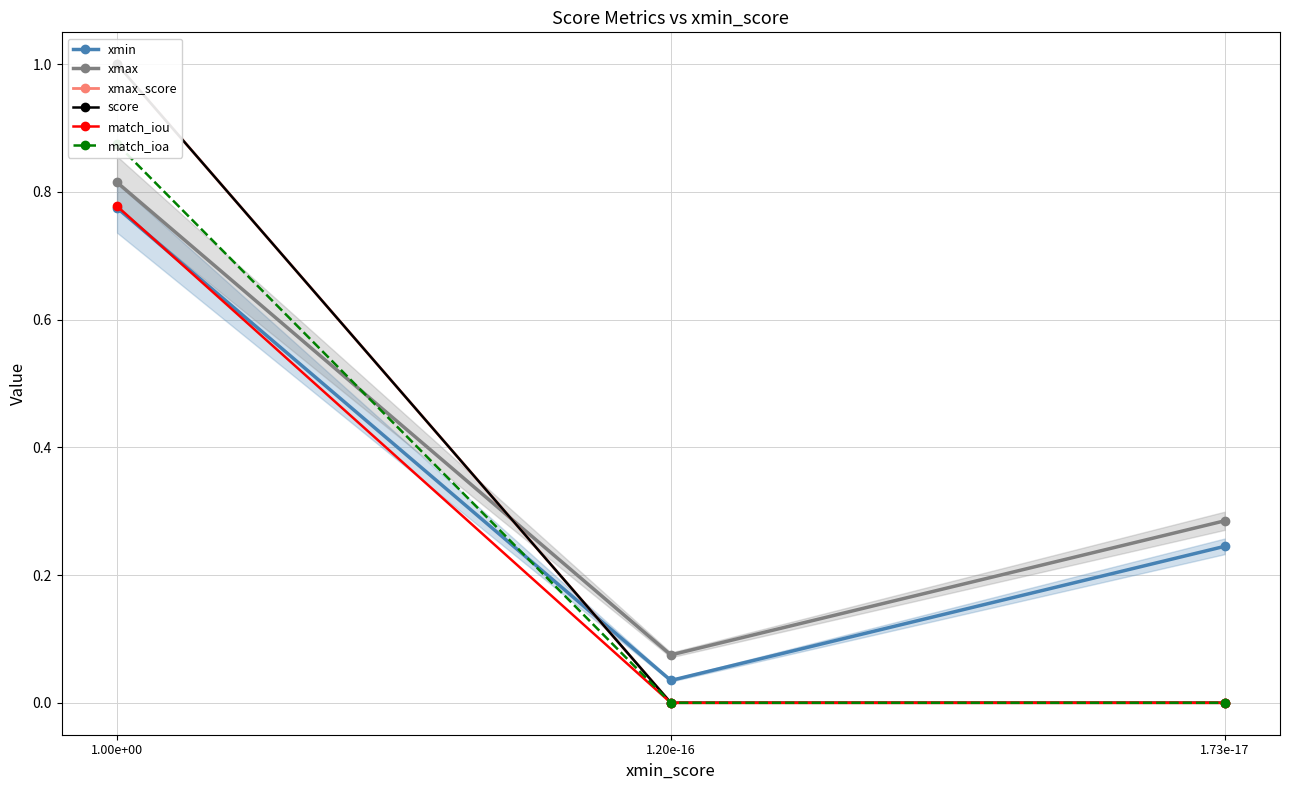

How many positive values does the match_ioa series have?

1